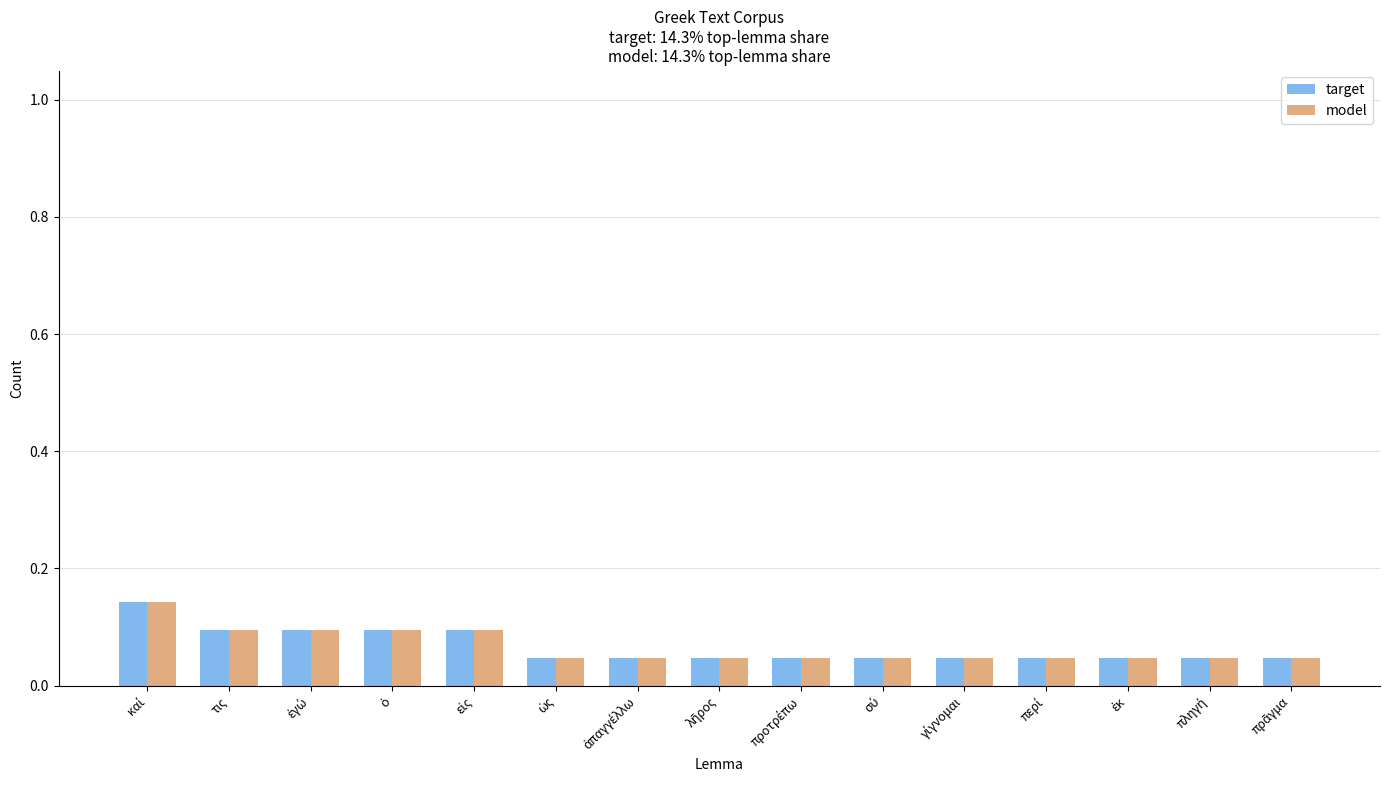

At how many categories does at least one series exceed 0?

15